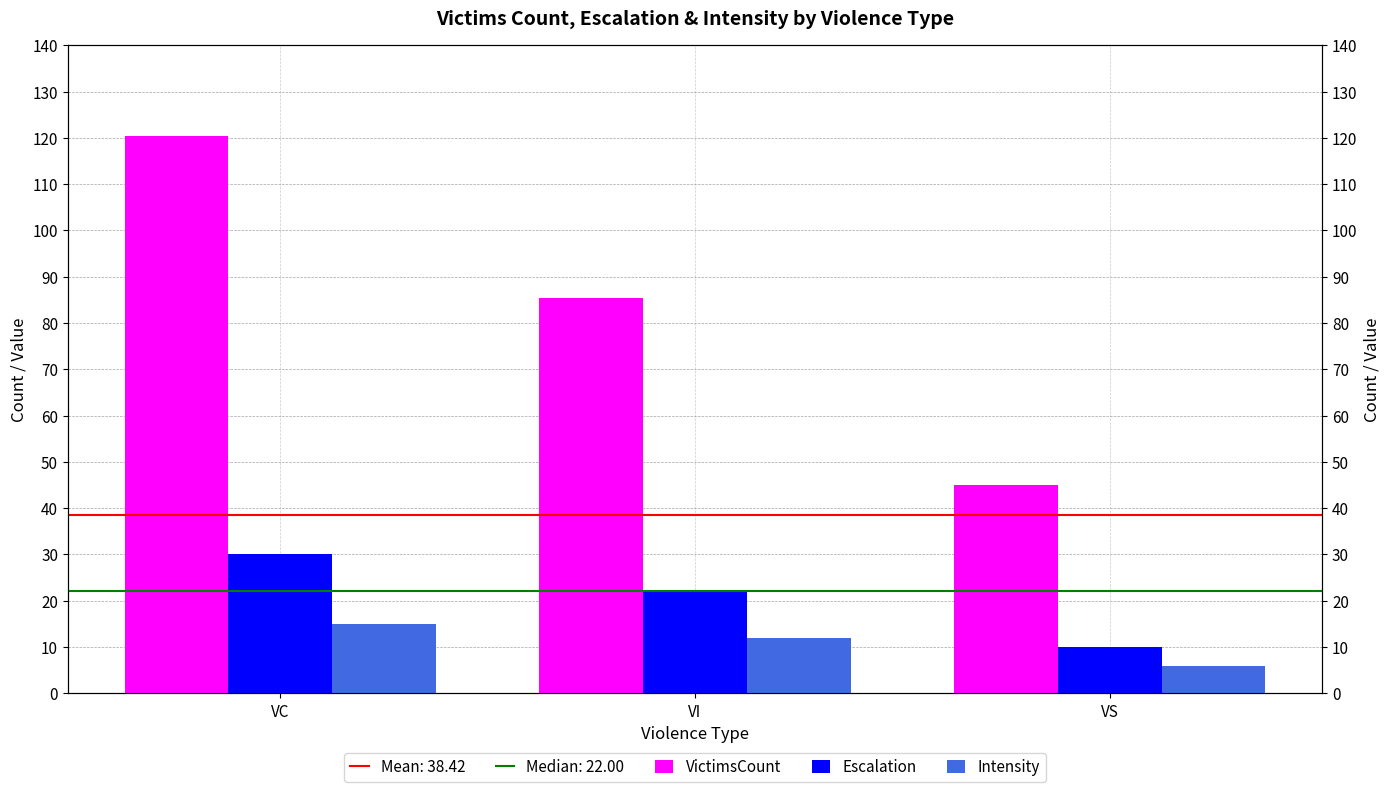

Which series has the widest spread of values?

VictimsCount